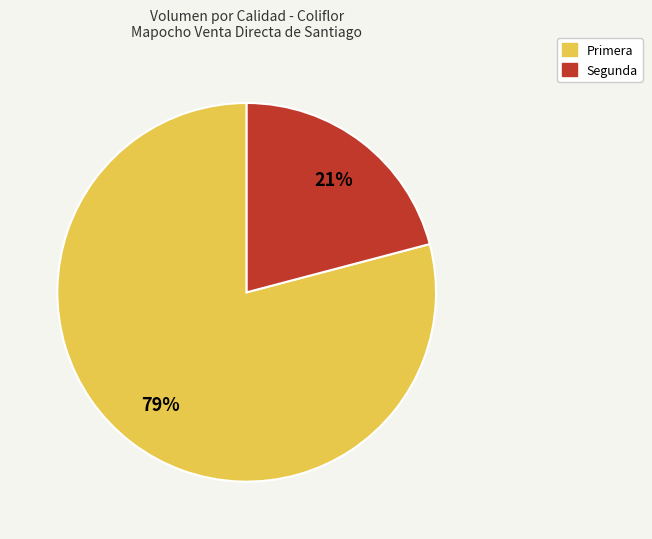

The Segunda slice represents 21% of the pie. True or false?

True